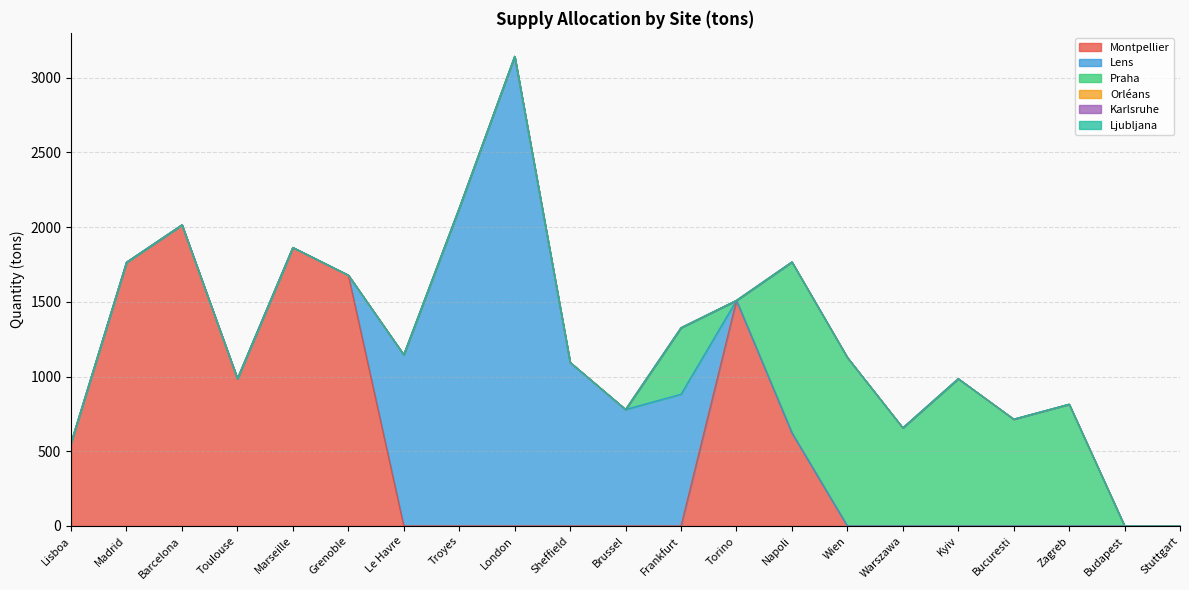

Is the value of Karlsruhe at Toulouse greater than the value of Montpellier at Bucuresti?

No